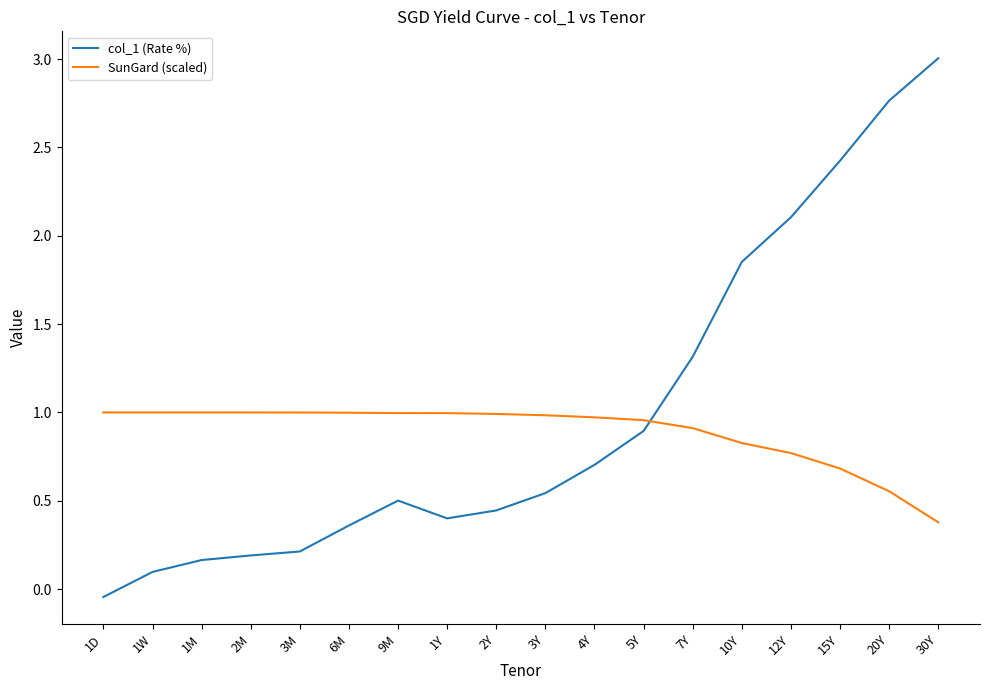

List the series in order of their peak value, highest first.

col_1 (Rate %), SunGard (scaled)